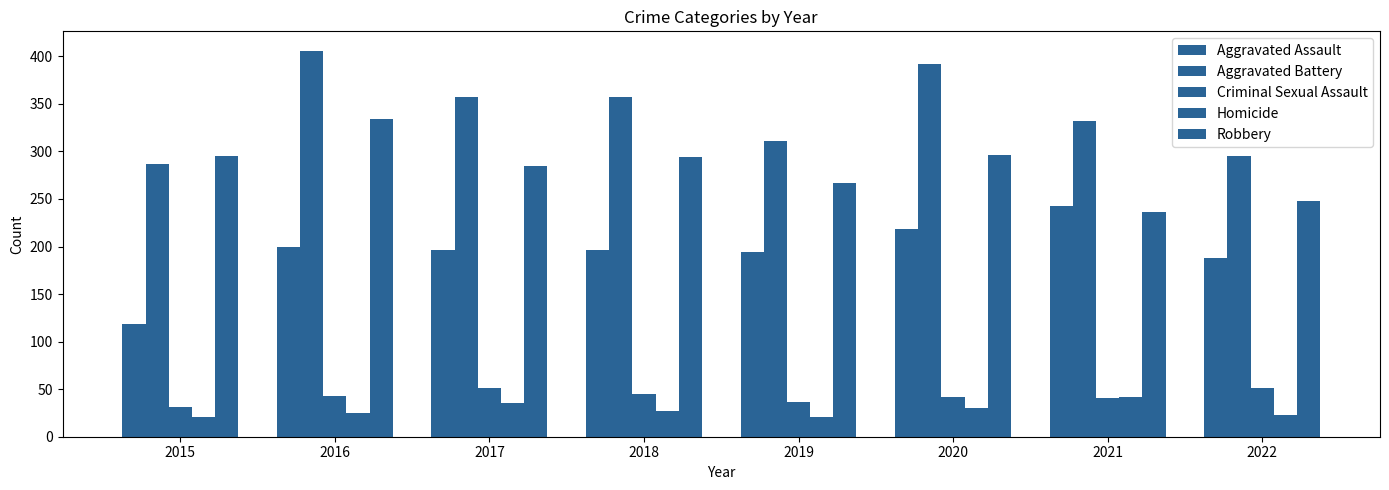

Are the bars horizontal?

No